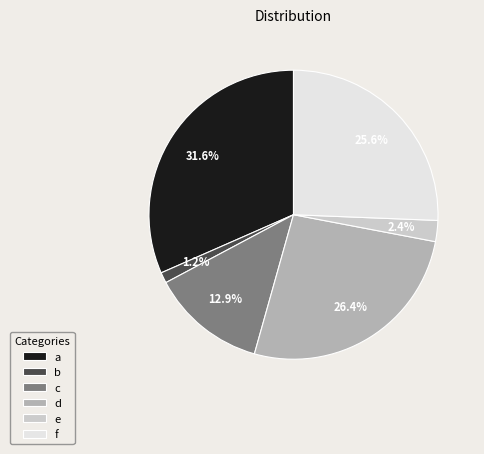

The c slice represents 3% of the pie. True or false?

False